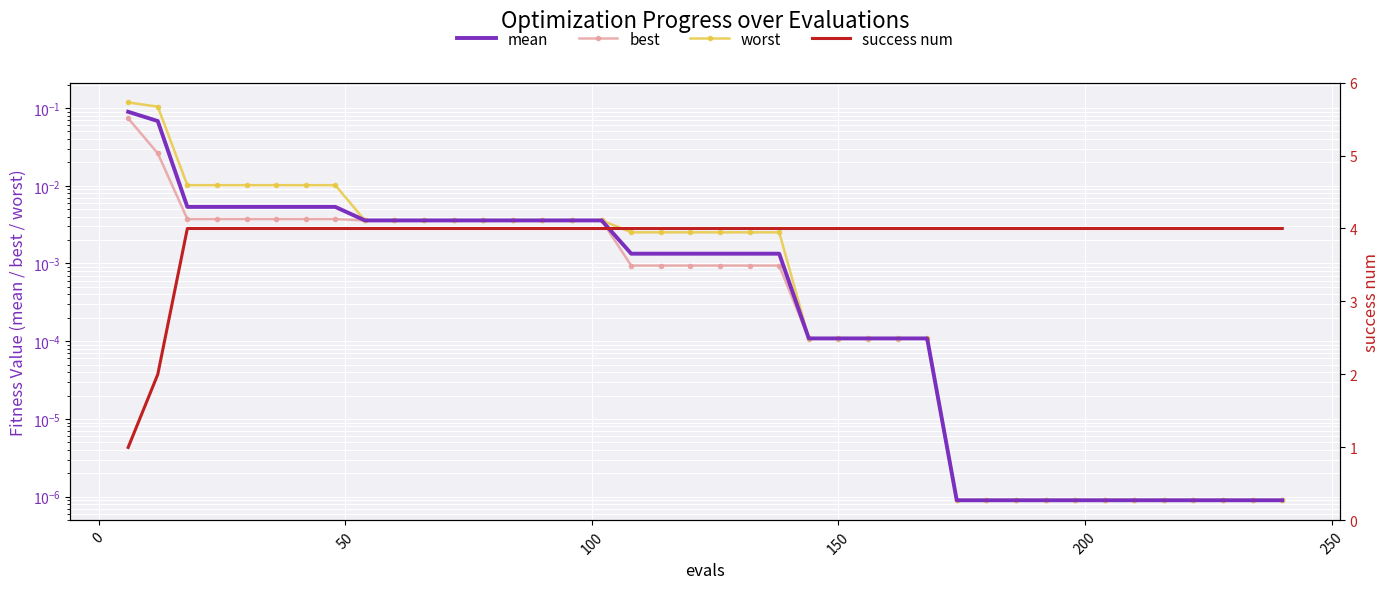

Which series has the widest spread of values?

success num